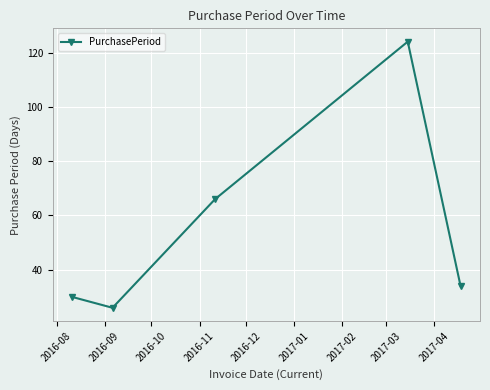

Count the number of categories in the chart.

5